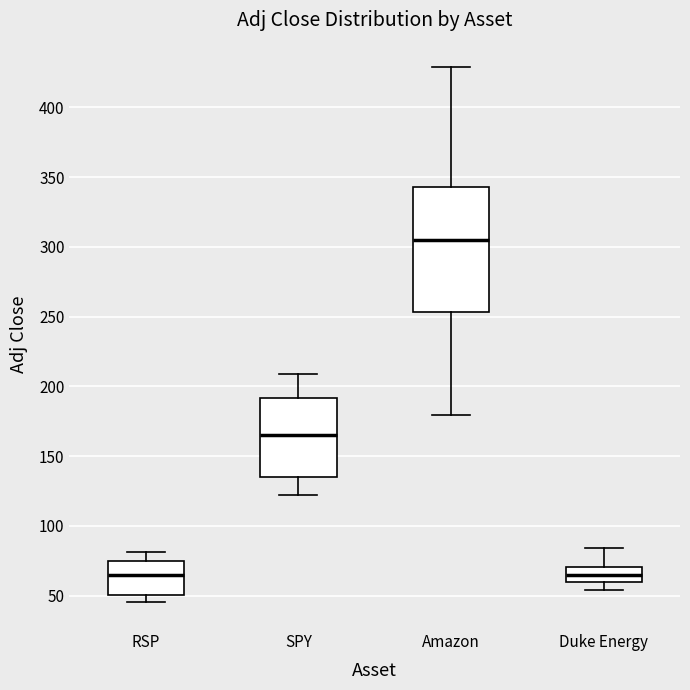

Reading left to right, transcribe this box plot: for each box, give where its median line is, the range the box spans, and where its two whiskers end, as read against the y-axis. The values are not printed on the chart, so give them approximately, as read against the axis.

RSP: median 65, box 50 to 75, whiskers 45 to 80
SPY: median 165, box 135 to 190, whiskers 120 to 210
Amazon: median 305, box 255 to 345, whiskers 180 to 430
Duke Energy: median 65, box 60 to 70, whiskers 55 to 85